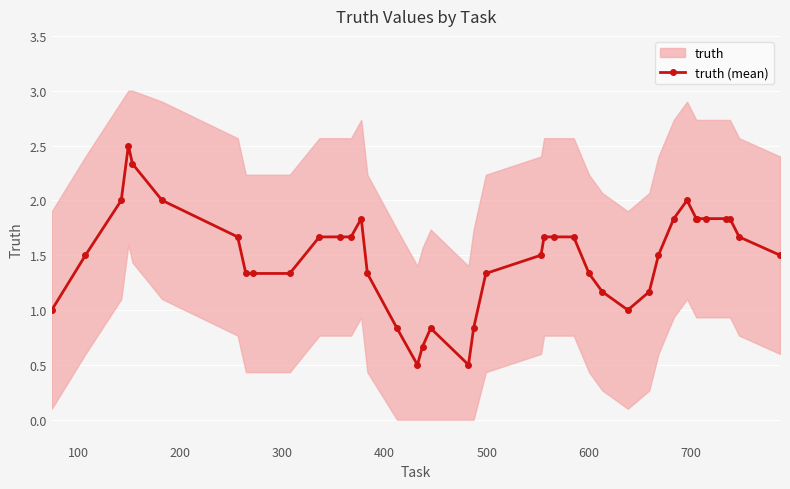

What is the minimum value for truth (mean)?

0.5